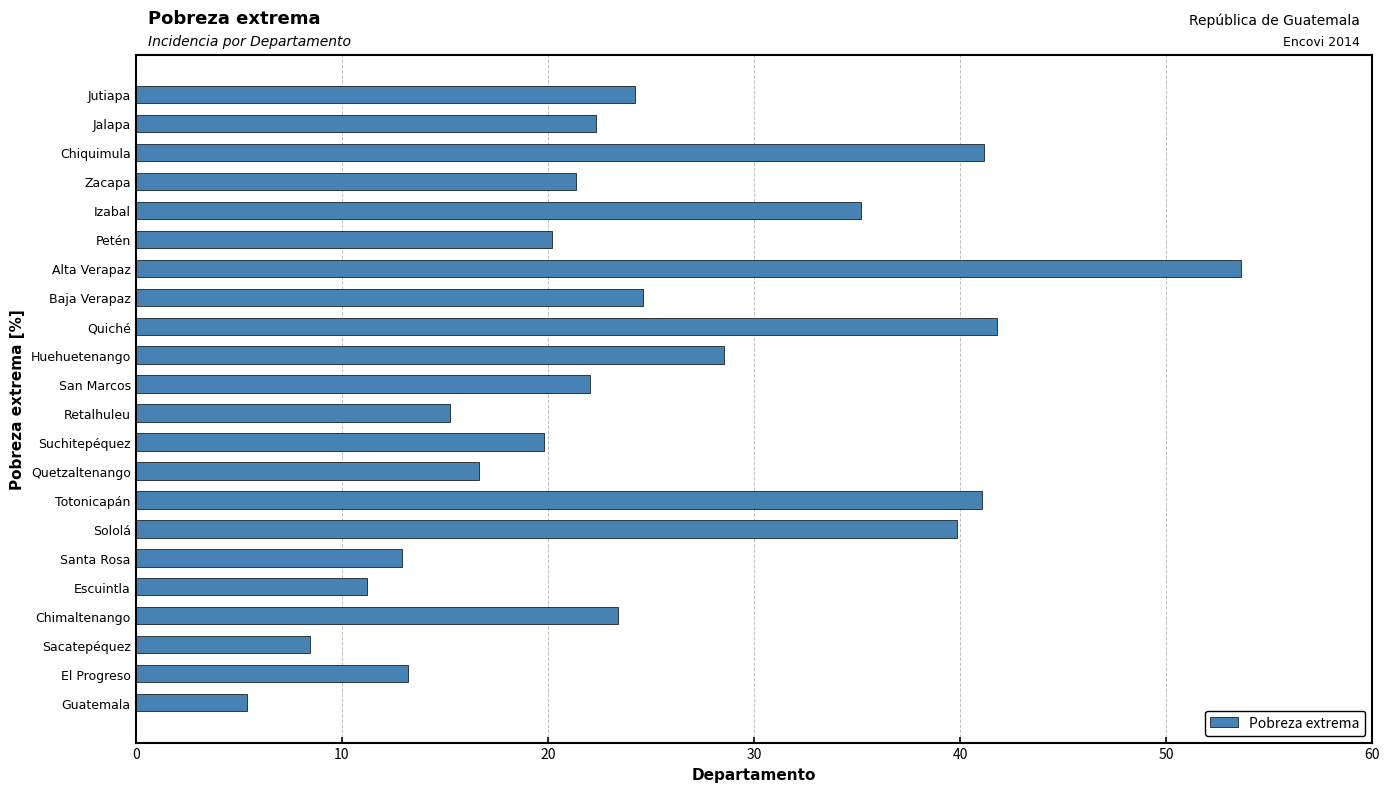

Does the chart contain stacked bars?

No